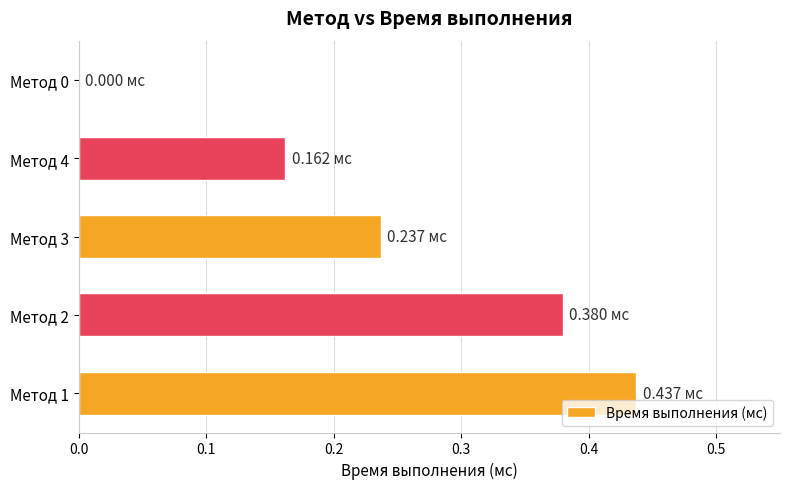

What is the sum of the values at Метод 2 and Метод 4?

0.5